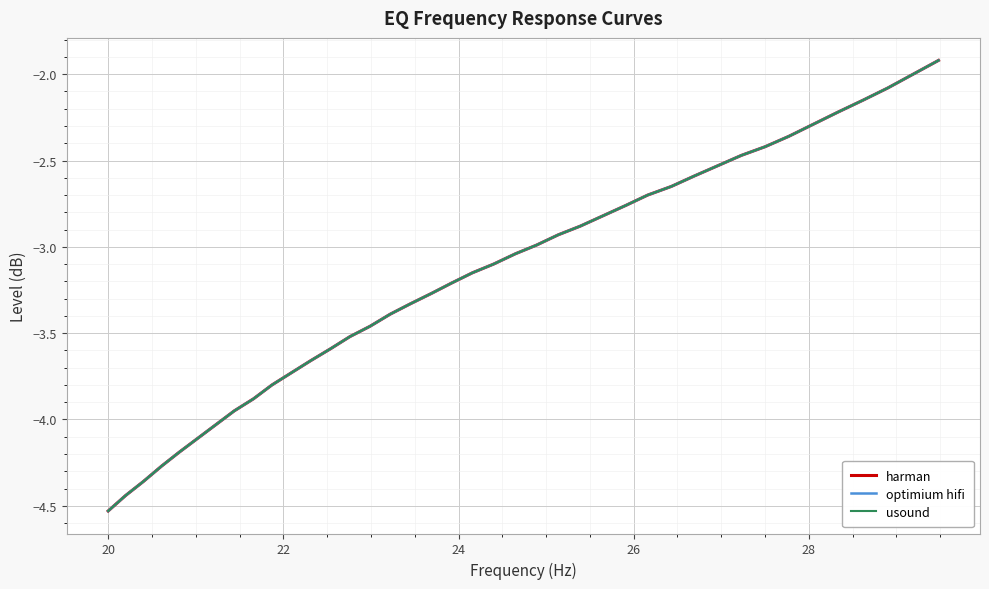

True or false: optimium hifi and usound cross at least once.

False